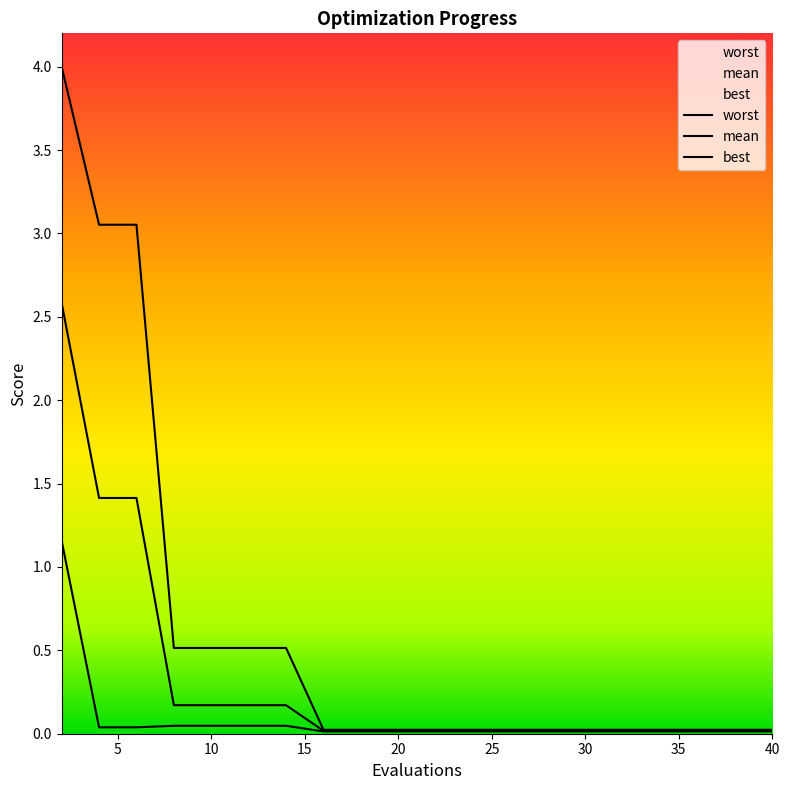

At how many categories does at least one series exceed 1?

3